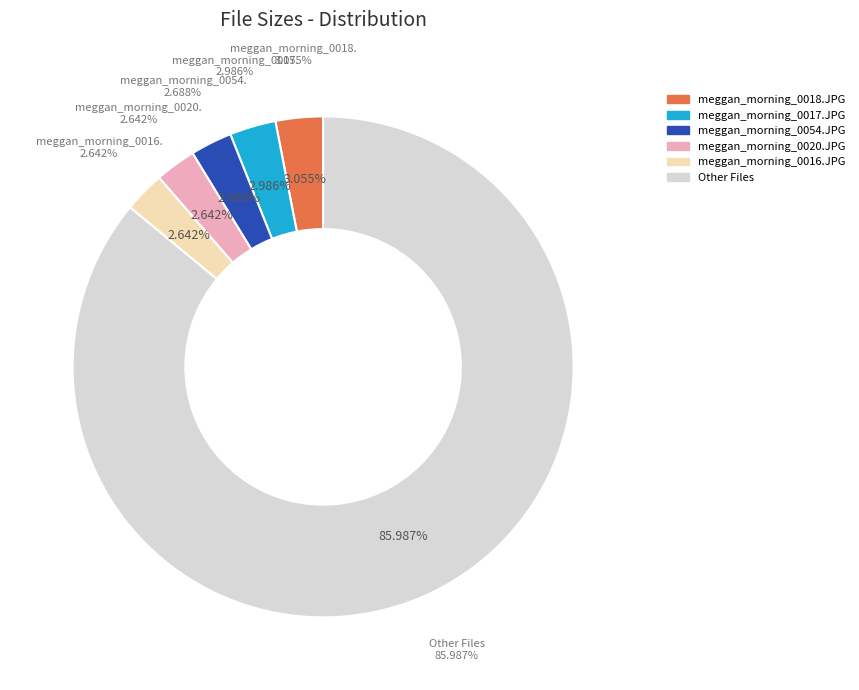

Is there a majority slice in this chart?

No